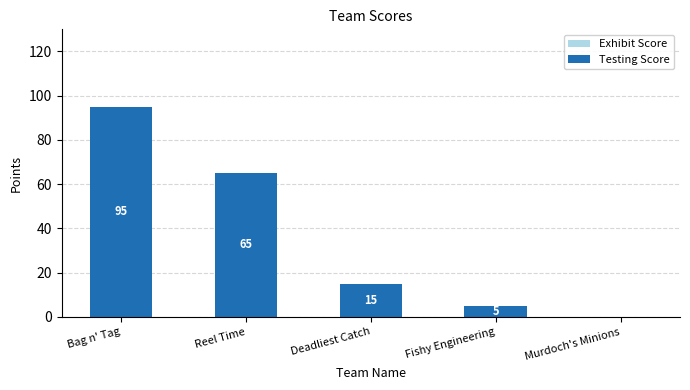

What is the maximum value shown in the chart?

95